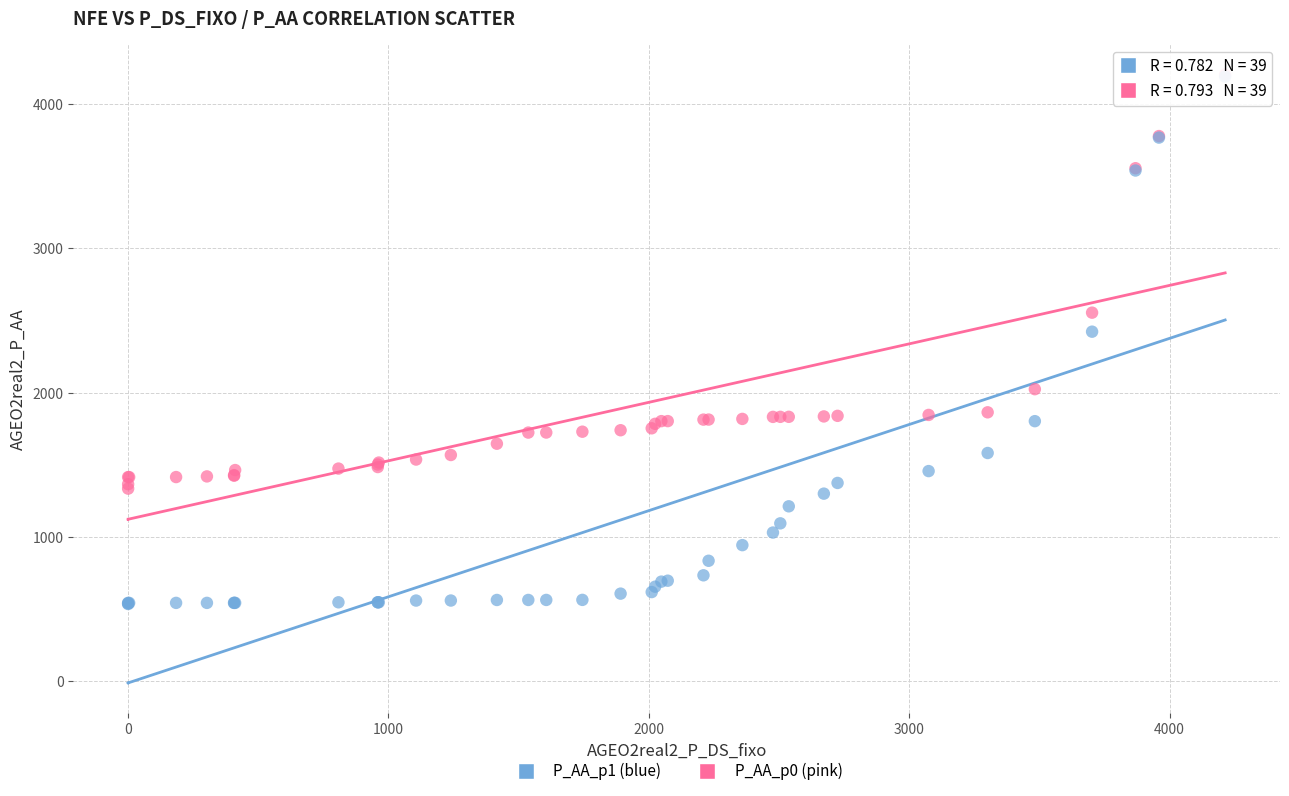

Across all series, what Y value is closest to 2370?

2422.9